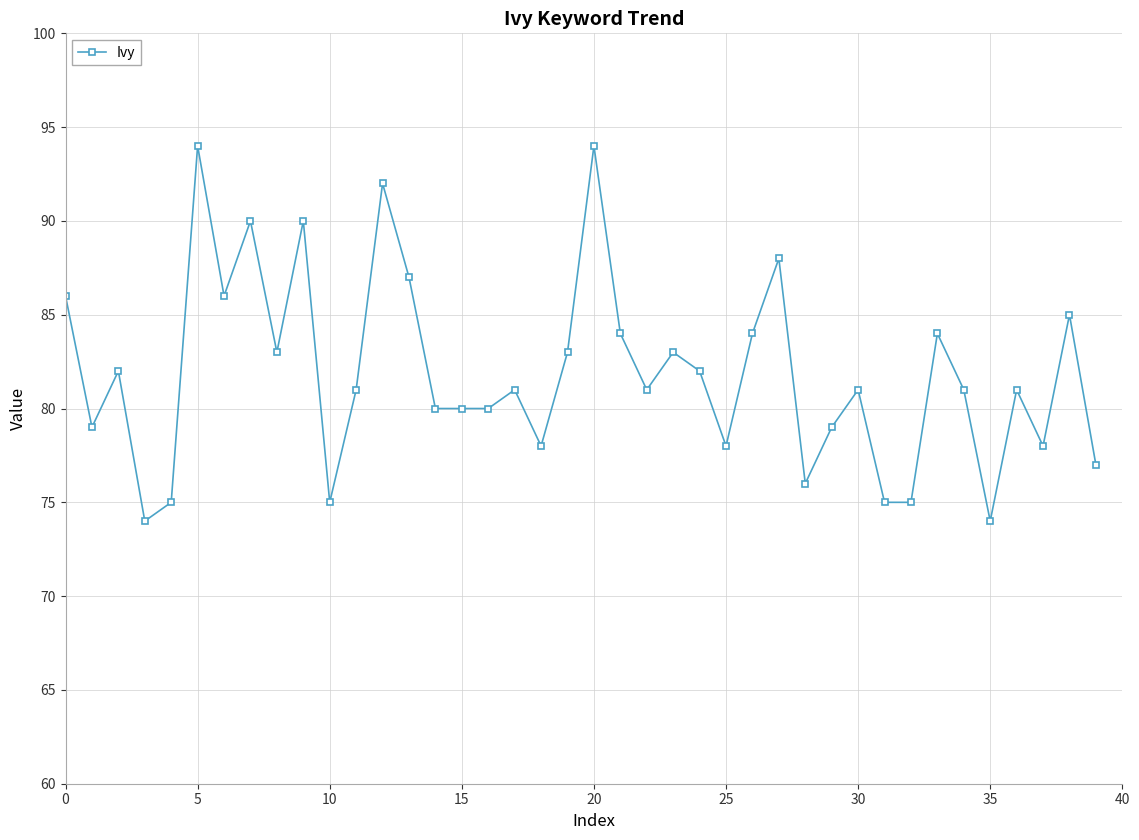

What is the maximum value shown in the chart?

94